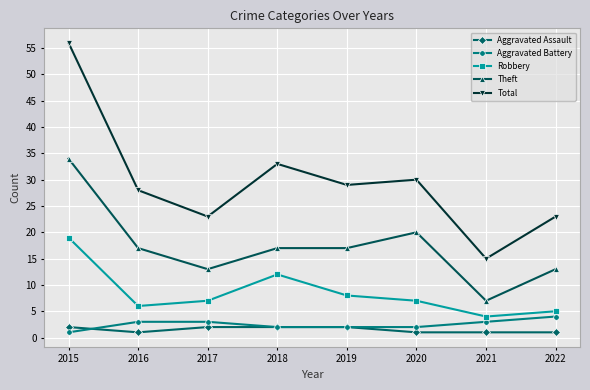

Reading left to right, list all the values displayed in this chart.

Aggravated Assault: 2	1	2	2	2	1	1	1
Aggravated Battery: 1	3	3	2	2	2	3	4
Robbery: 19	6	7	12	8	7	4	5
Theft: 34	17	13	17	17	20	7	13
Total: 56	28	23	33	29	30	15	23